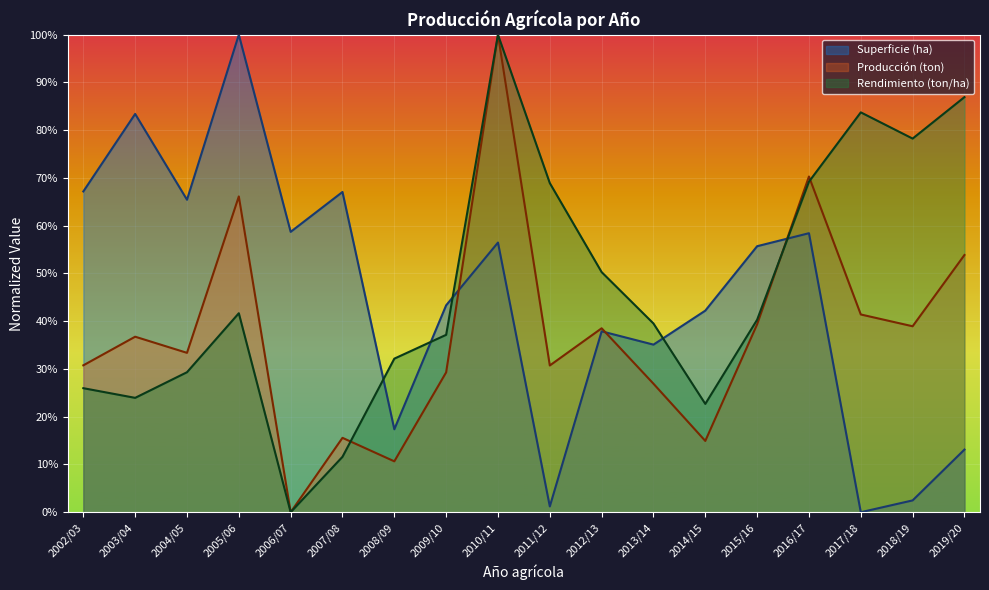

True or false: Rendimiento (ton/ha) and Superficie (ha) cross at least once.

True